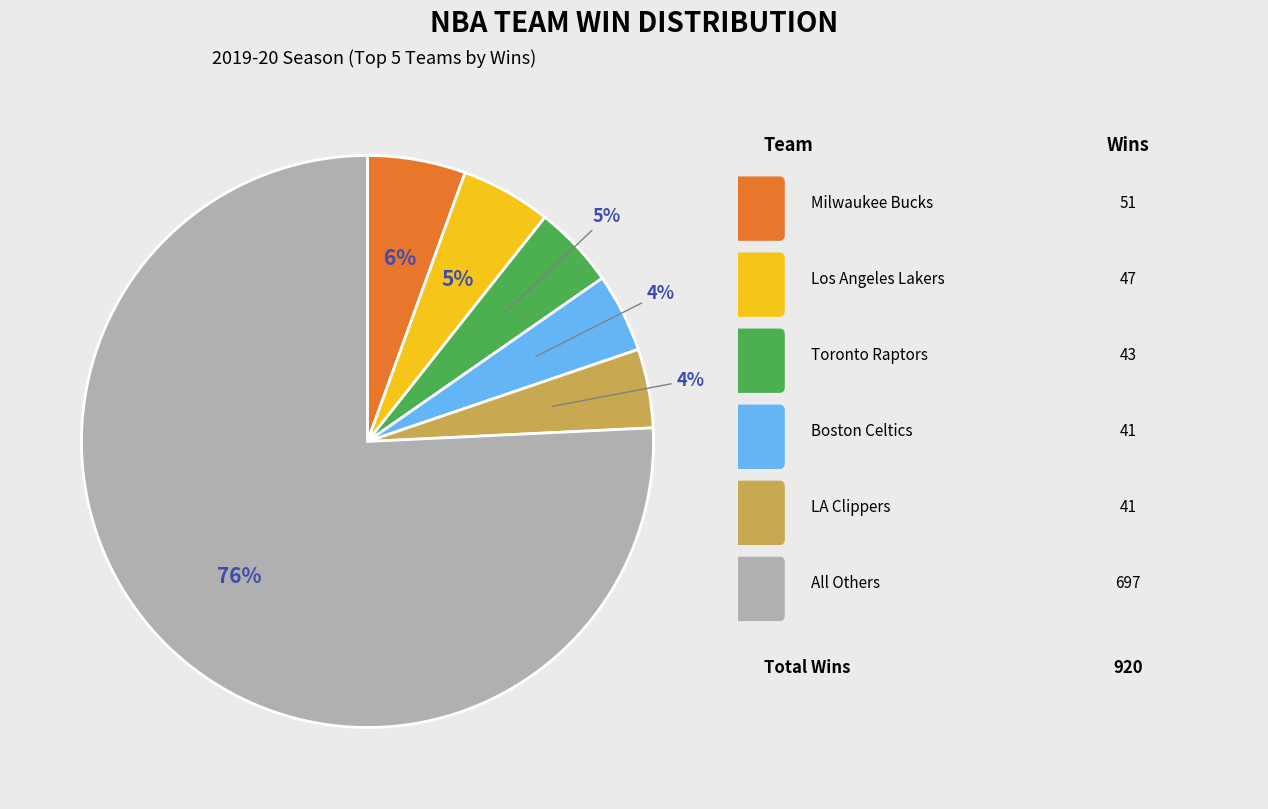

Is there a majority slice in this chart?

Yes